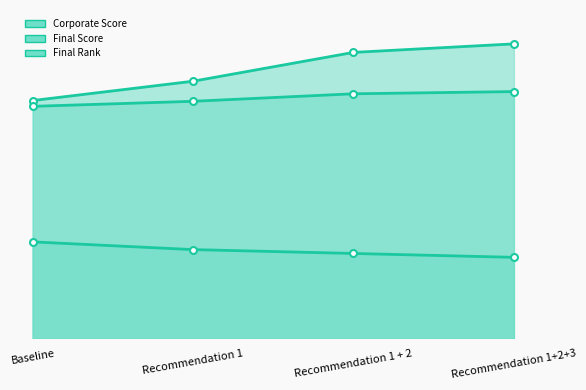

Is it true that Final Score line equals 63.3 at Recommendation 1 + 2?

True